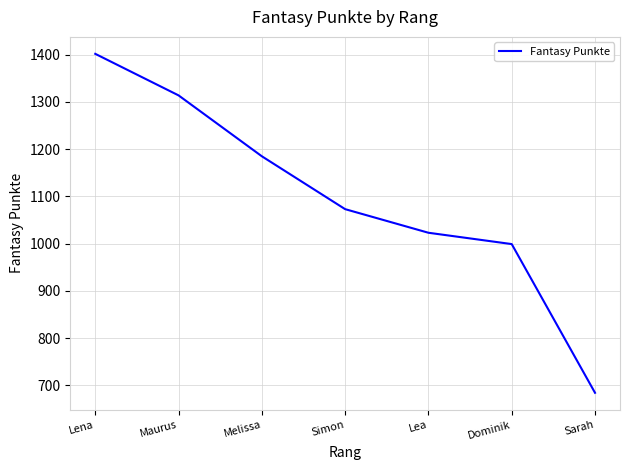

The chart shows a value of 1084 at Sarah. True or false?

False